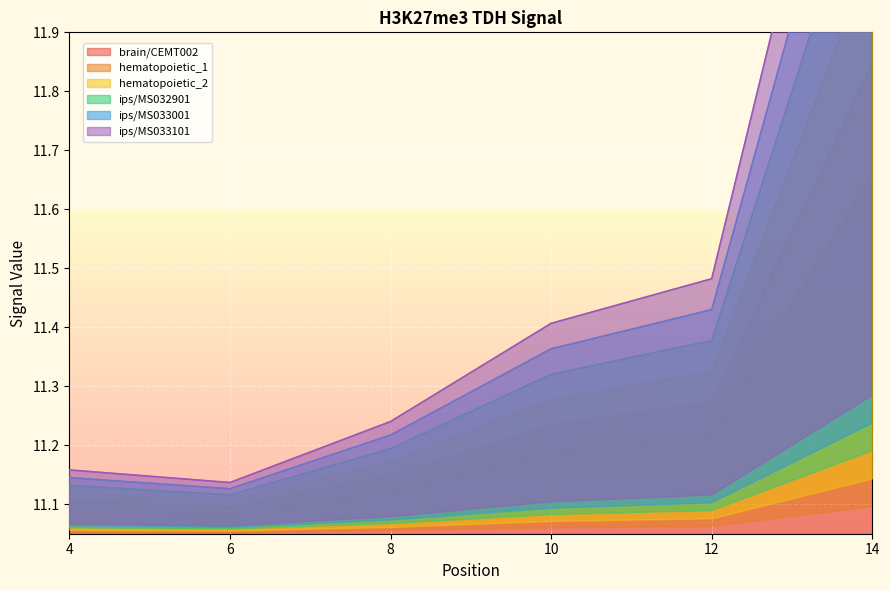

Which series has the widest spread of values?

ips/MS033101